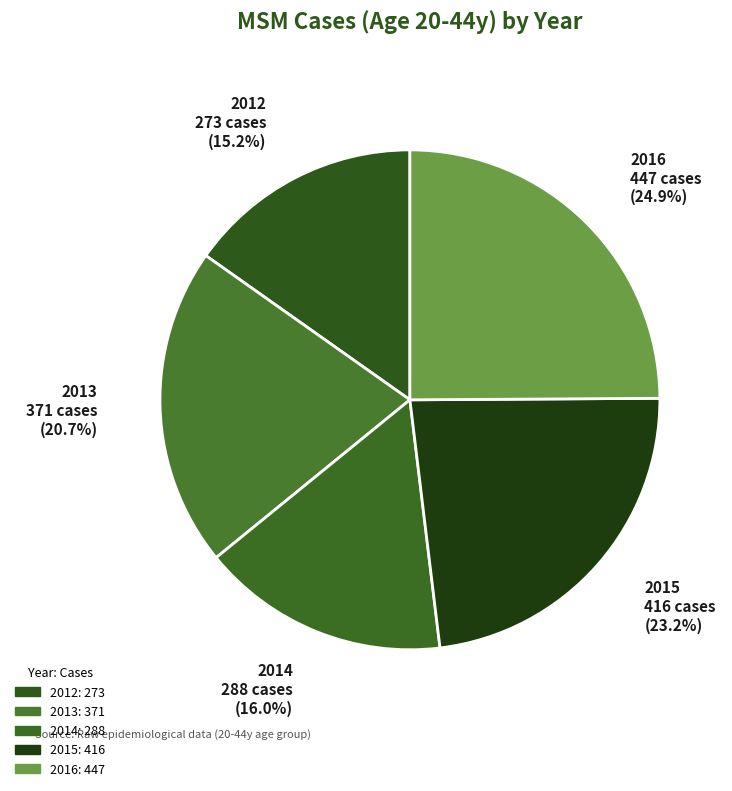

To the nearest percent, what is the average slice percentage?

20%